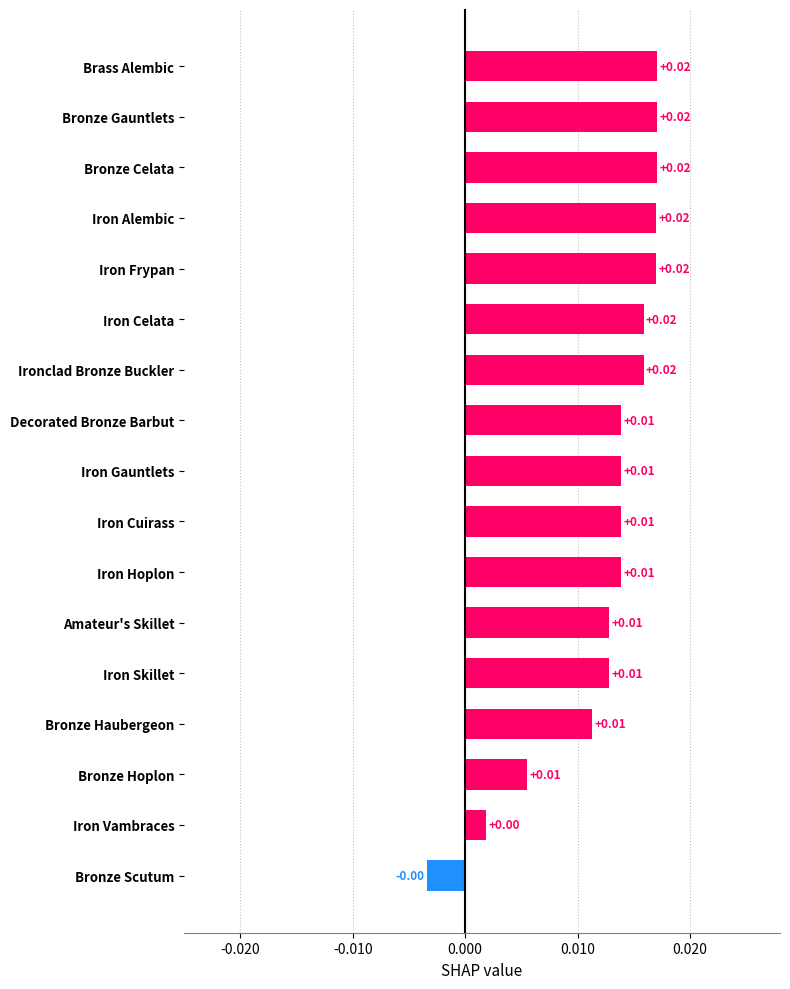

Which has a higher value, Bronze Hoplon or Bronze Celata?

Bronze Celata